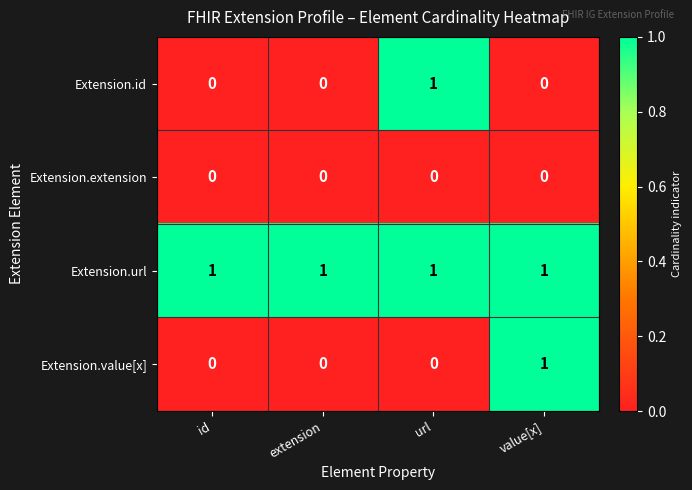

Which series changed the most between extension and value[x]?

Extension.value[x]